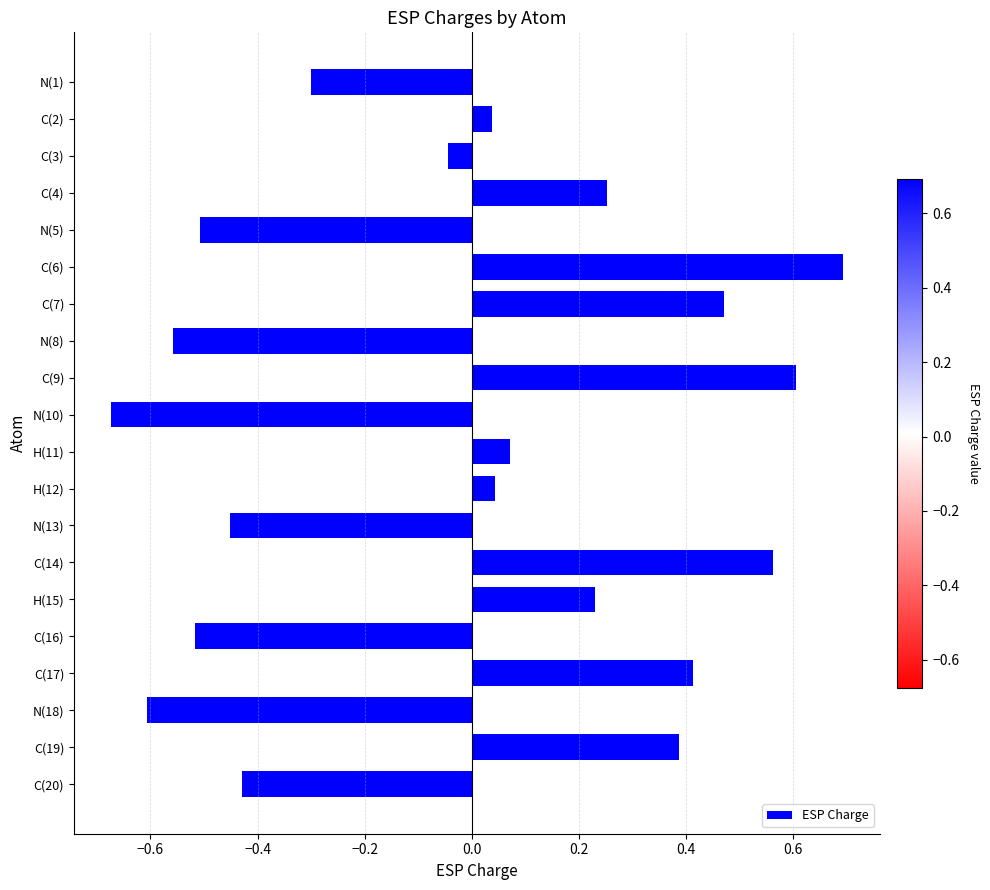

How many negative values are there?

9